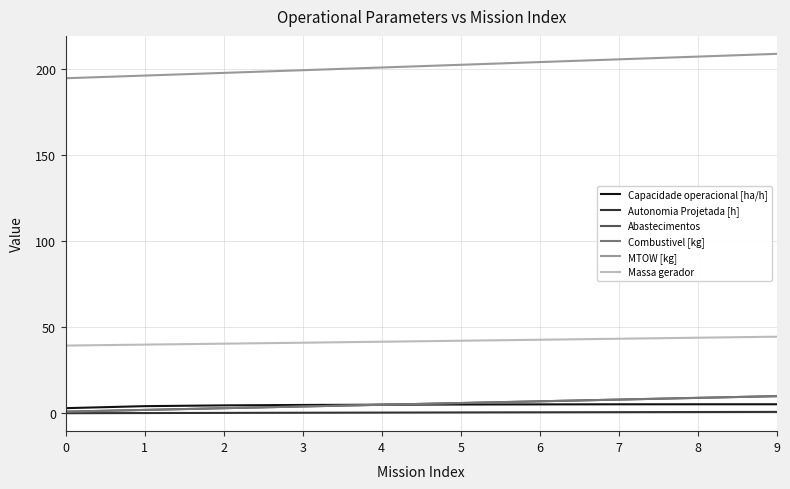

What is the smallest value displayed?

0.1